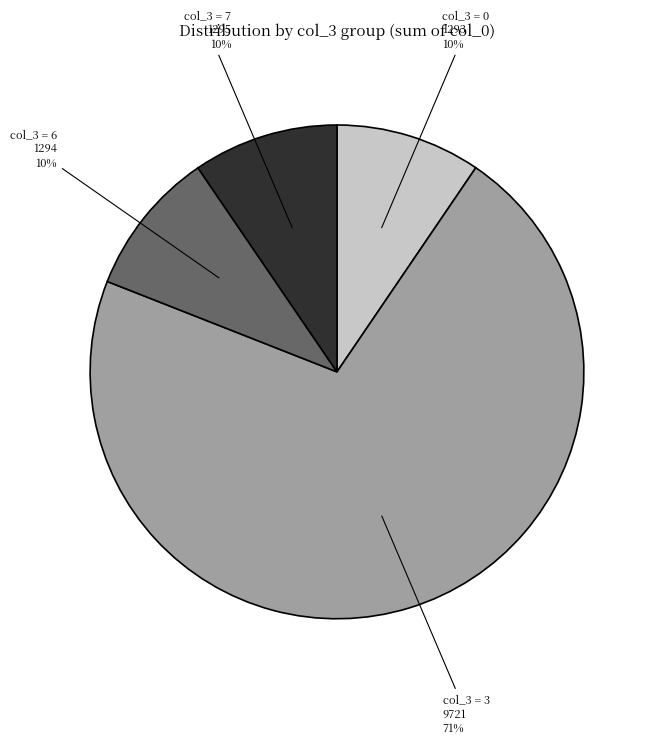

Is it true that col_3 = 7 is 10% of the pie?

True